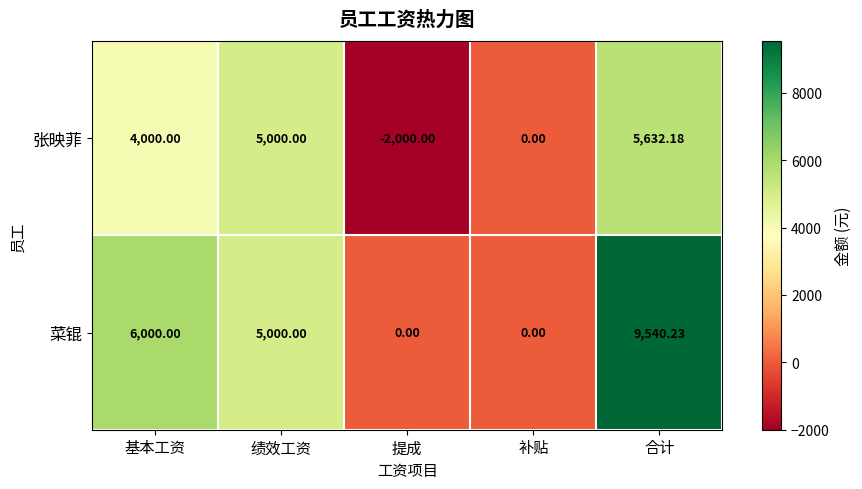

What is the difference between the highest and lowest values at 基本工资?

2000.0